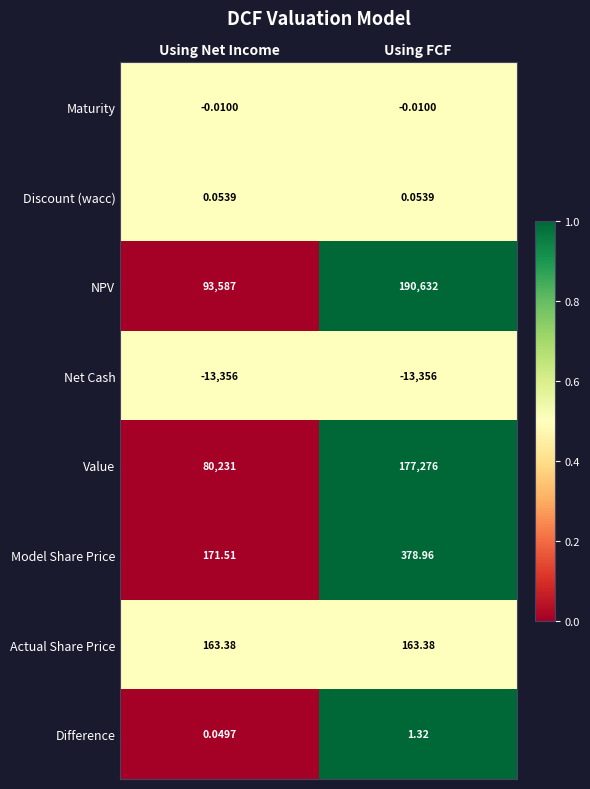

At how many categories does at least one series exceed 0?

2